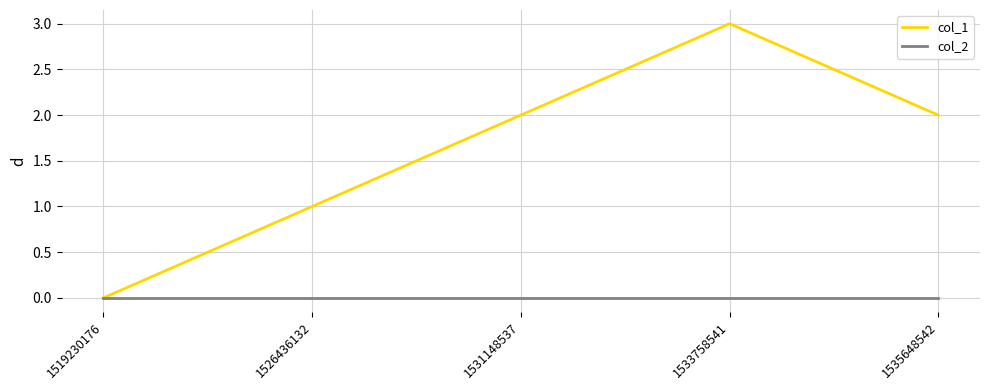

What is the difference between the maximum and second lowest values in the col_1 series?

2